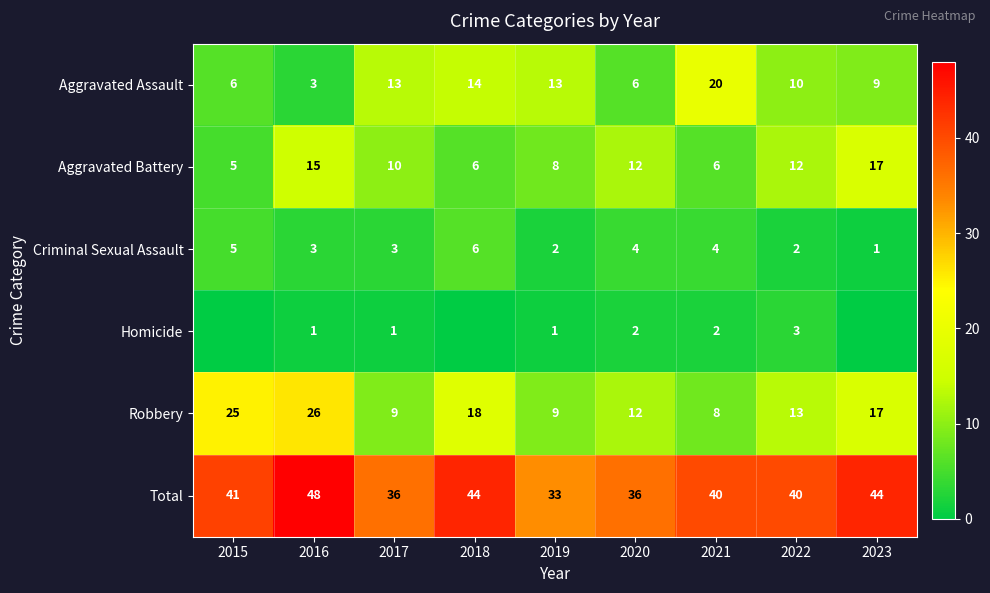

What is the greatest value displayed?

48